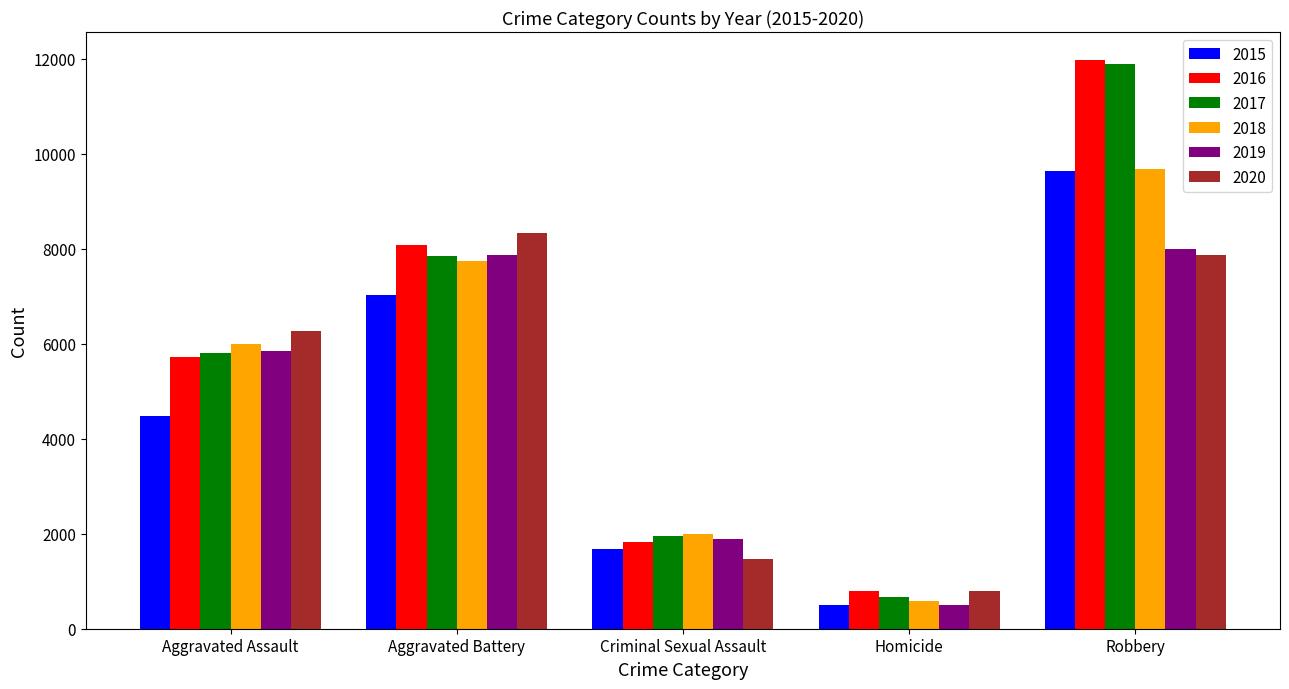

At how many categories does at least one series exceed 8202?

2